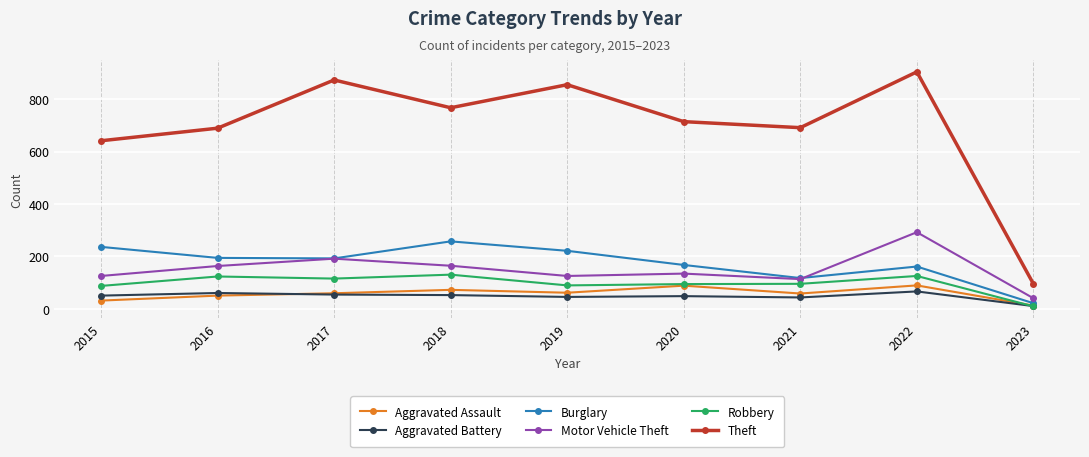

What is the minimum value shown in the chart?

9